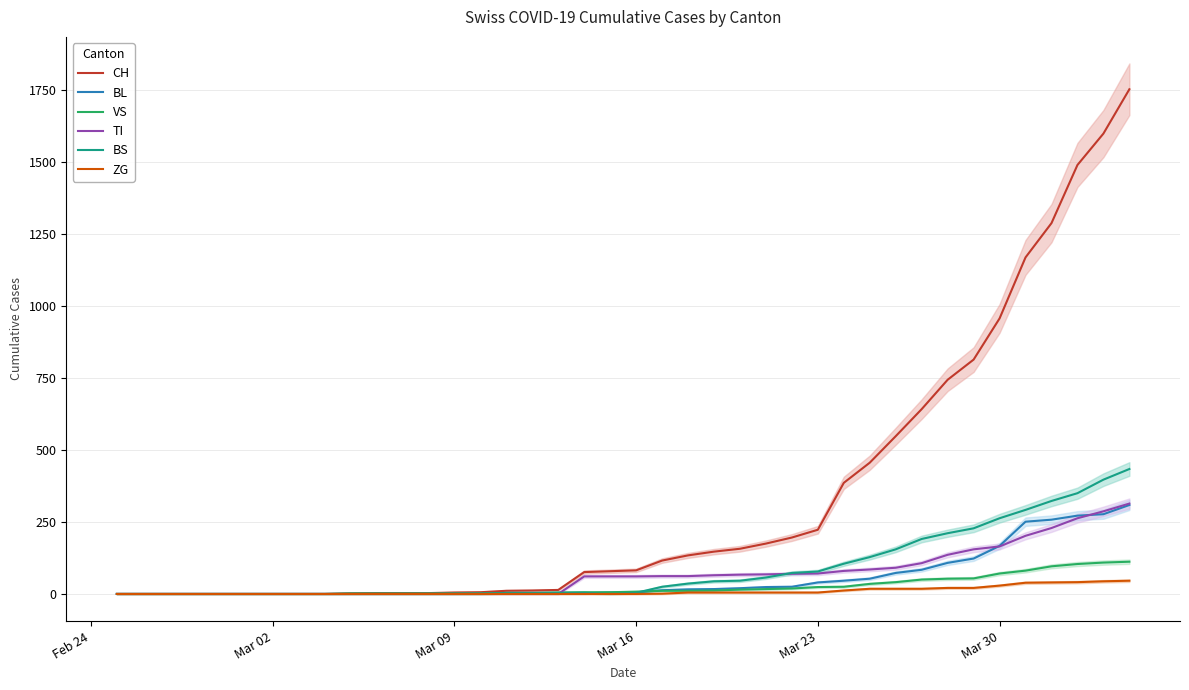

Reading left to right, transcribe all the data shown in this chart.

CH: 0	0	0	0	0	0	0	0	0	2	3	3	3	5	6	11	12	14	76	79	82	116	134	147	157	175	196	223	386	456	548	642	744	814	957	1169	1288	1490	1599	1753
BL: 0	0	0	0	0	0	0	0	0	0	0	0	0	1	2	2	2	2	2	5	5	13	16	17	20	24	25	40	46	53	73	84	108	123	167	251	258	272	277	309
VS: 0	0	0	0	0	0	0	0	0	2	2	2	2	2	2	3	3	5	6	6	8	11	11	12	15	17	19	24	25	35	41	50	53	54	71	81	96	104	109	112
TI: 0	0	0	0	0	0	0	0	0	0	0	0	0	0	0	0	0	0	61	61	61	62	62	65	67	68	70	71	80	85	91	107	136	155	165	202	229	263	287	314
BS: 0	0	0	0	0	0	0	0	0	0	0	0	0	0	0	4	4	4	4	0	4	25	36	44	46	57	73	78	105	128	155	191	211	228	263	292	323	350	397	434
ZG: 0	0	0	0	0	0	0	0	0	0	0	0	0	0	0	0	0	0	0	0	0	1	5	5	5	5	5	5	12	18	18	18	21	21	29	39	40	41	44	46